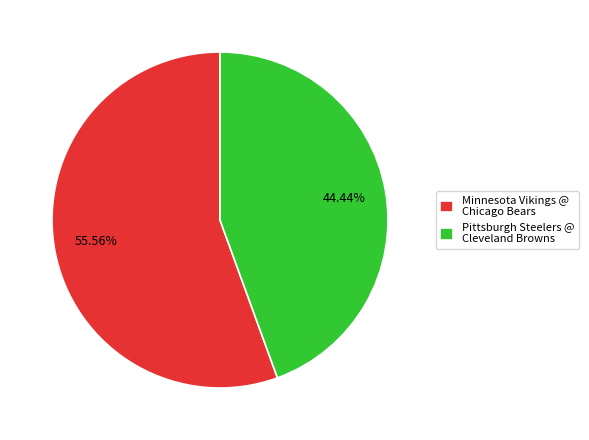

What is the total percentage of Pittsburgh Steelers @ Cleveland Browns and Minnesota Vikings @ Chicago Bears?

100.0%